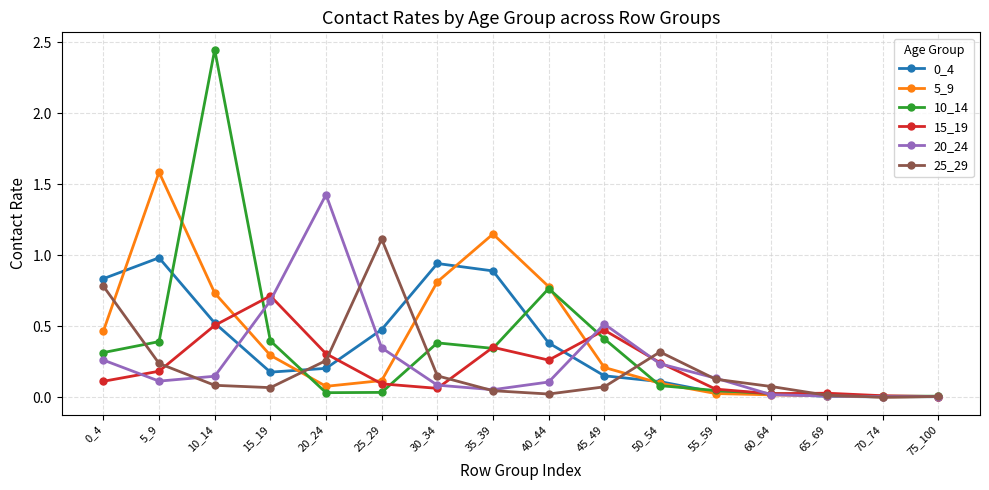

True or false: 10_14 has more than 2 interior local peaks.

True